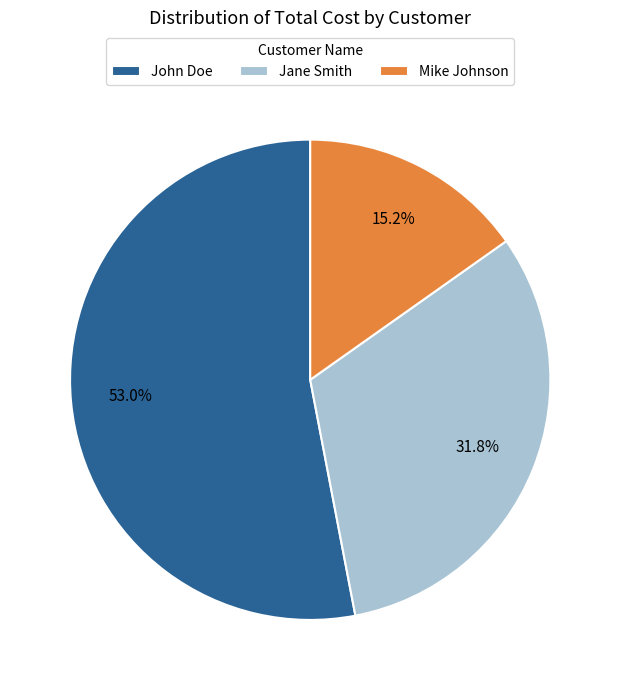

Which slice is the largest?

John Doe